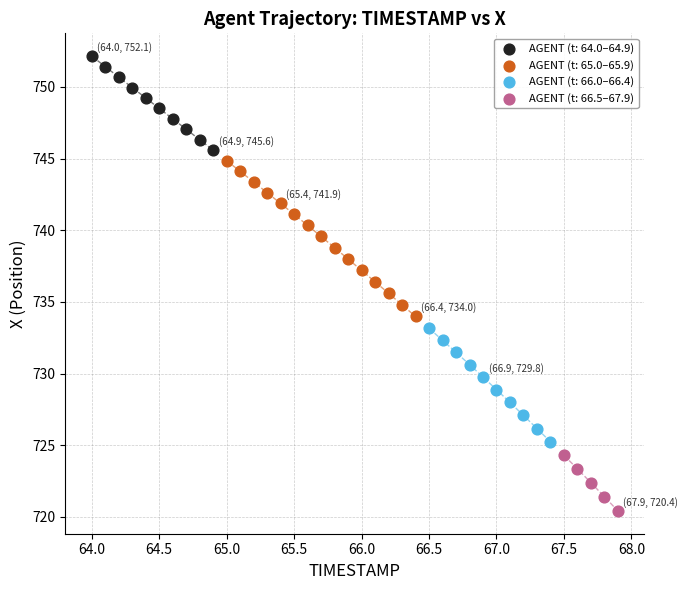

Which series has the largest Y range (max minus min)?

AGENT (t: 65.0–65.9)